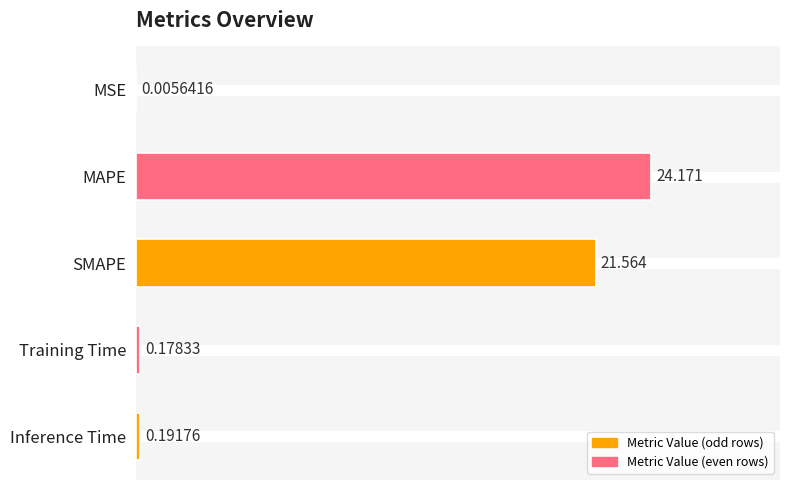

Between MAPE and Training Time, which is larger?

MAPE